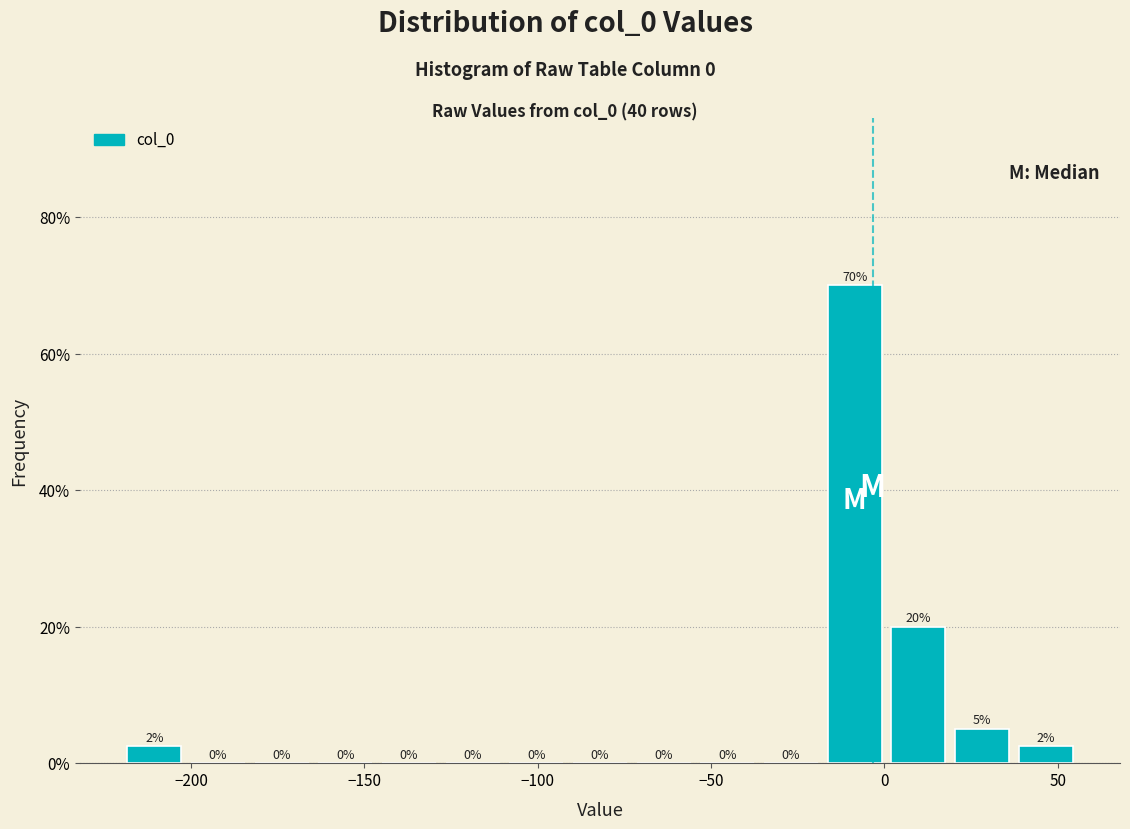

Around what value on the x-axis is the tallest bar? Give the approximate position of its centre, as read against the axis.

-10